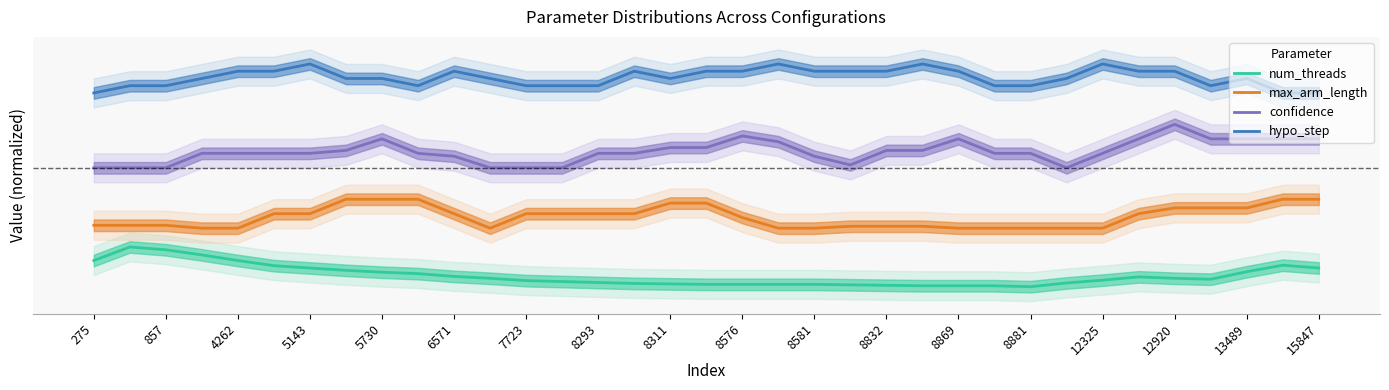

What is the difference between the highest and lowest values at 8293?

0.8